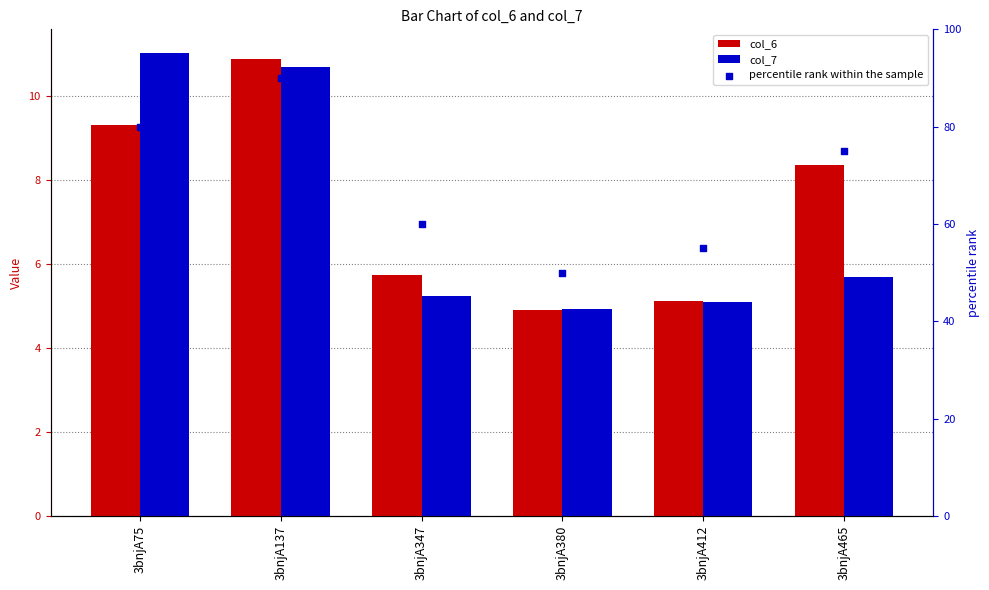

At how many categories does at least one series exceed 17?

6